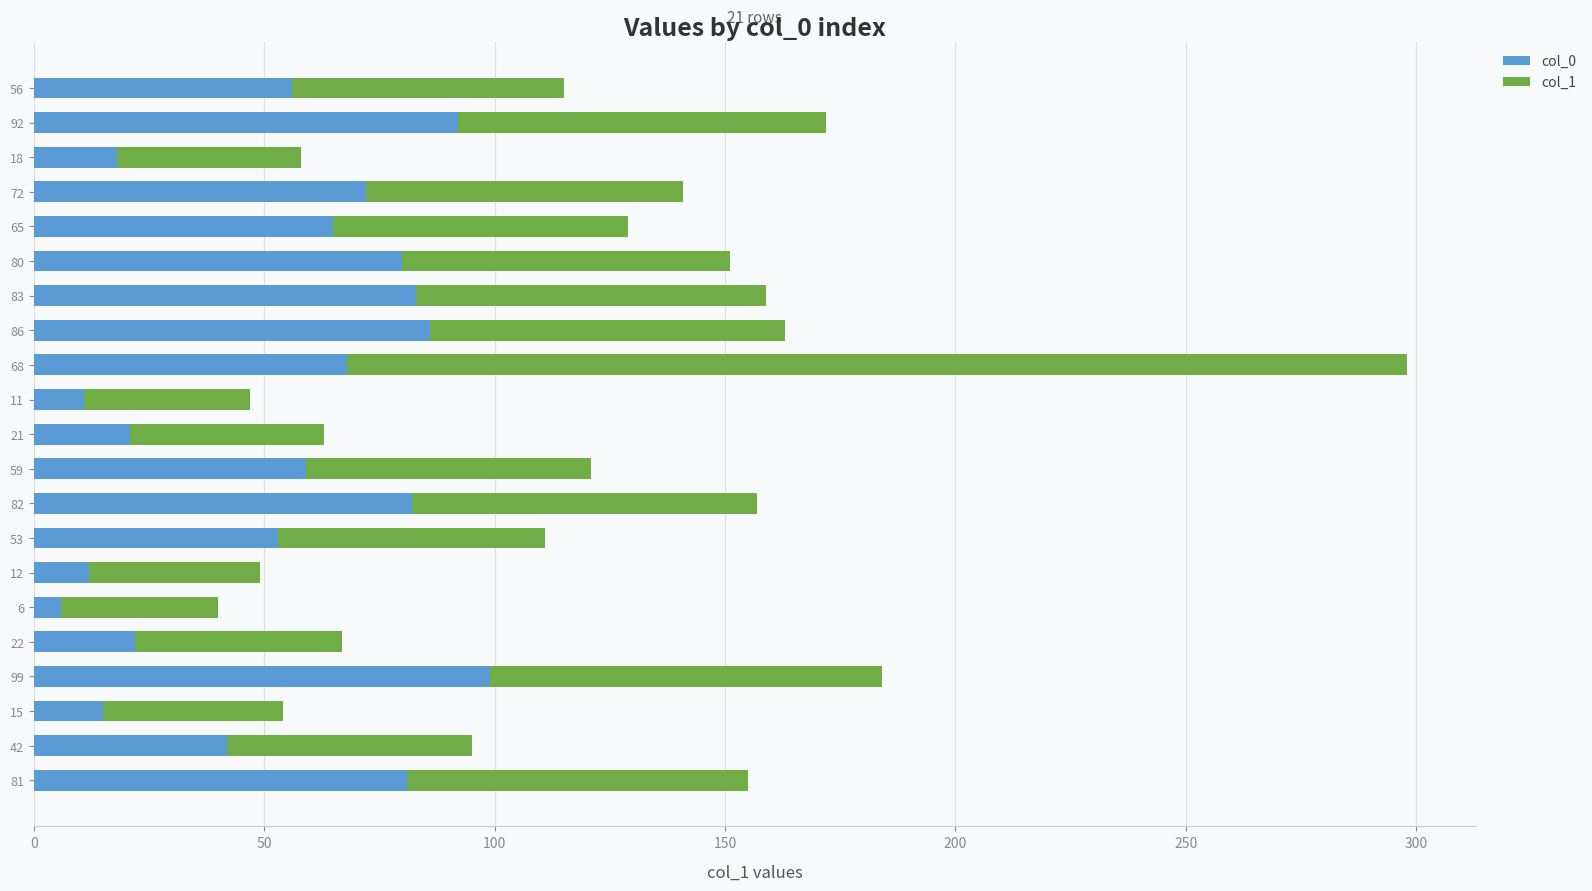

Which category has the highest value in the col_0 series?

99